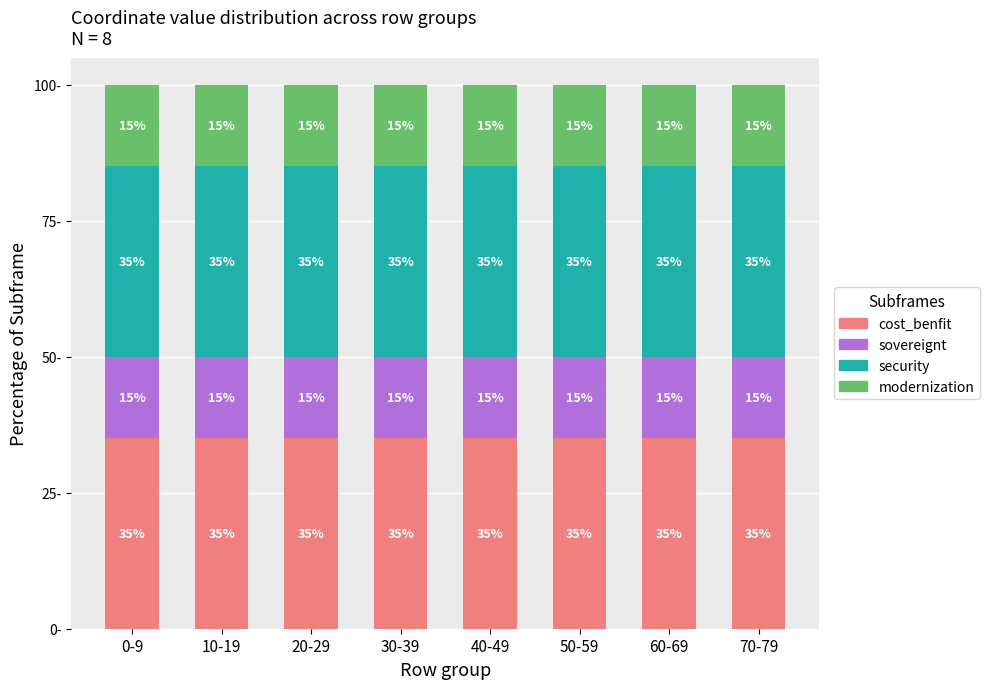

Rank the series by their maximum value, from lowest to highest.

sovereignt, modernization, cost_benfit, security